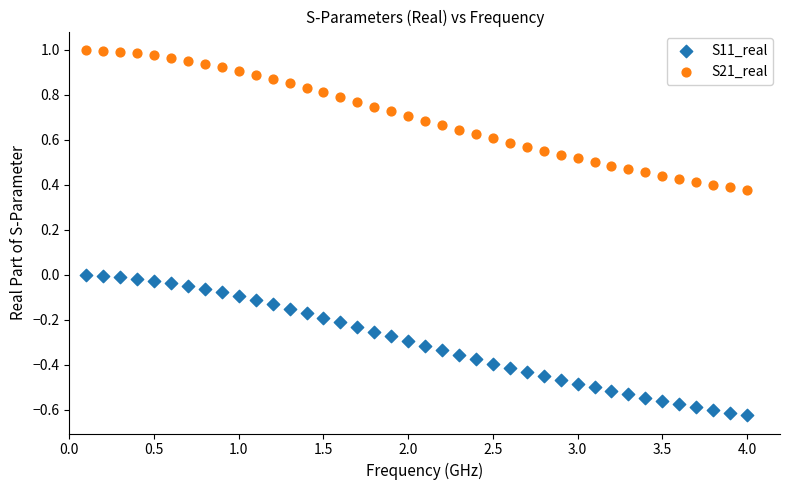

Across all data points, what is the range of X values (max minus min)?

3.9